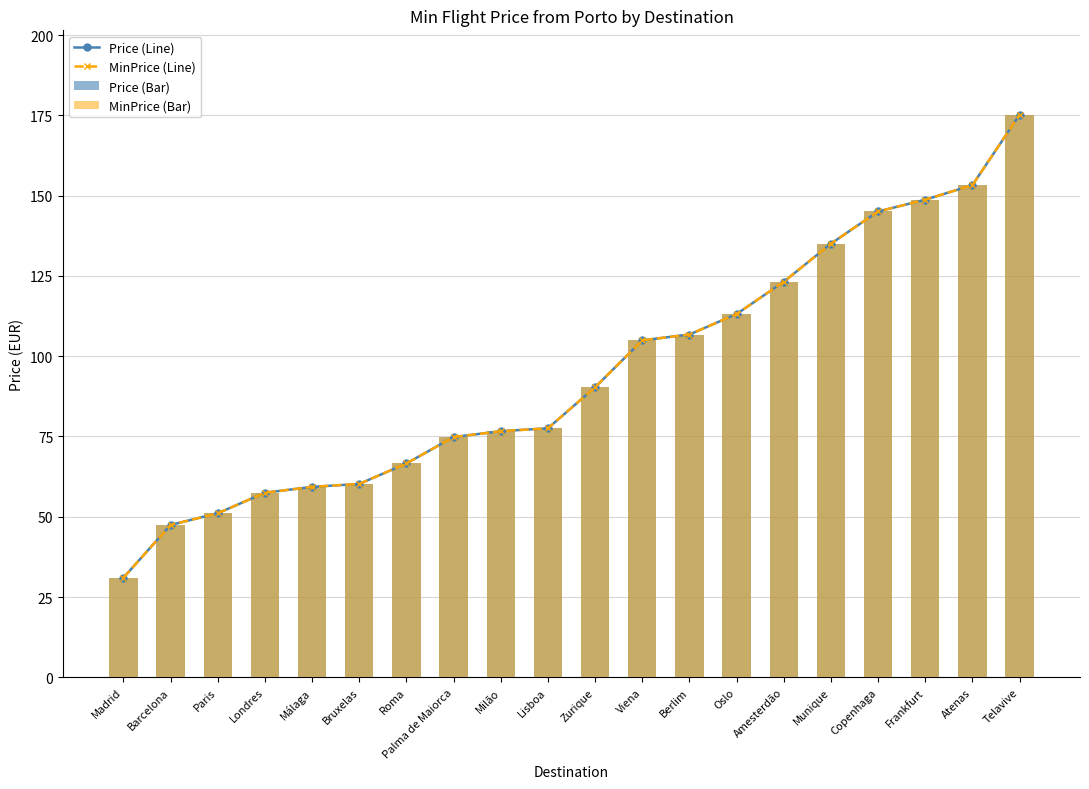

Which series has the widest spread of values?

Price (Line)